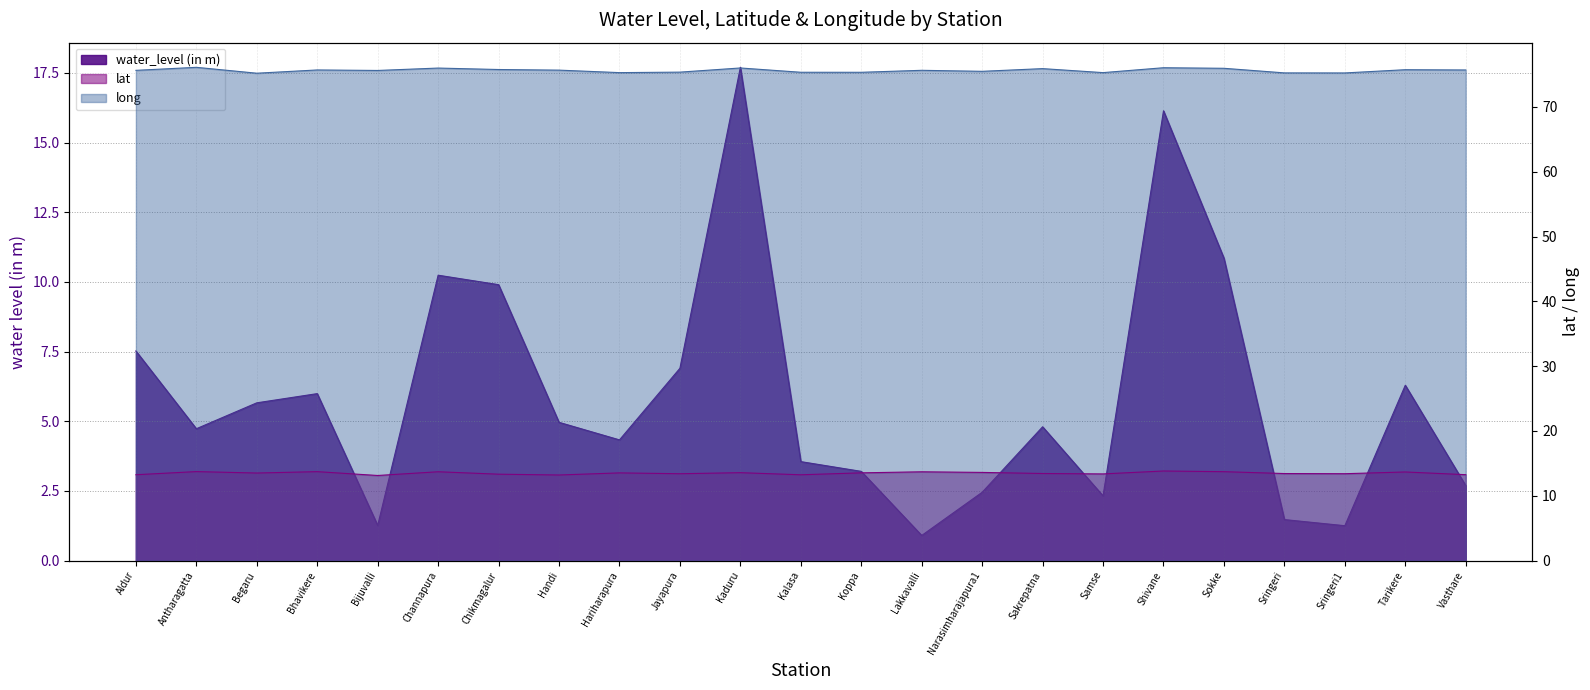

True or false: lat has more than 0 points higher than both neighbors.

True